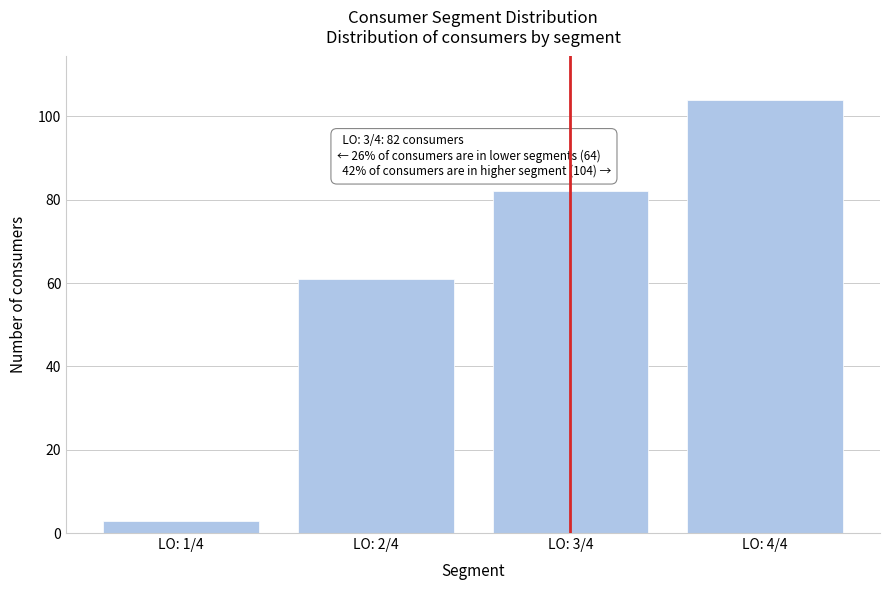

Reading left to right, transcribe all the data shown in this chart.

3	61	82	104